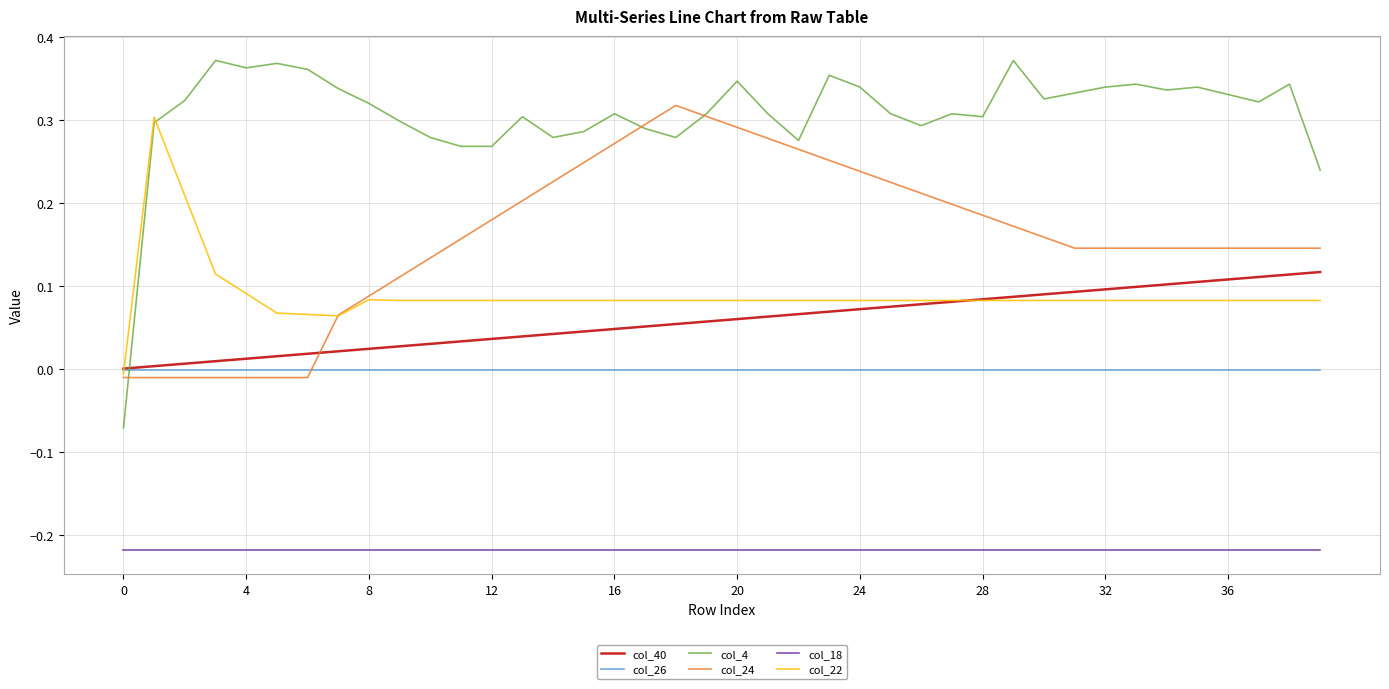

Which series has the widest spread of values?

col_4